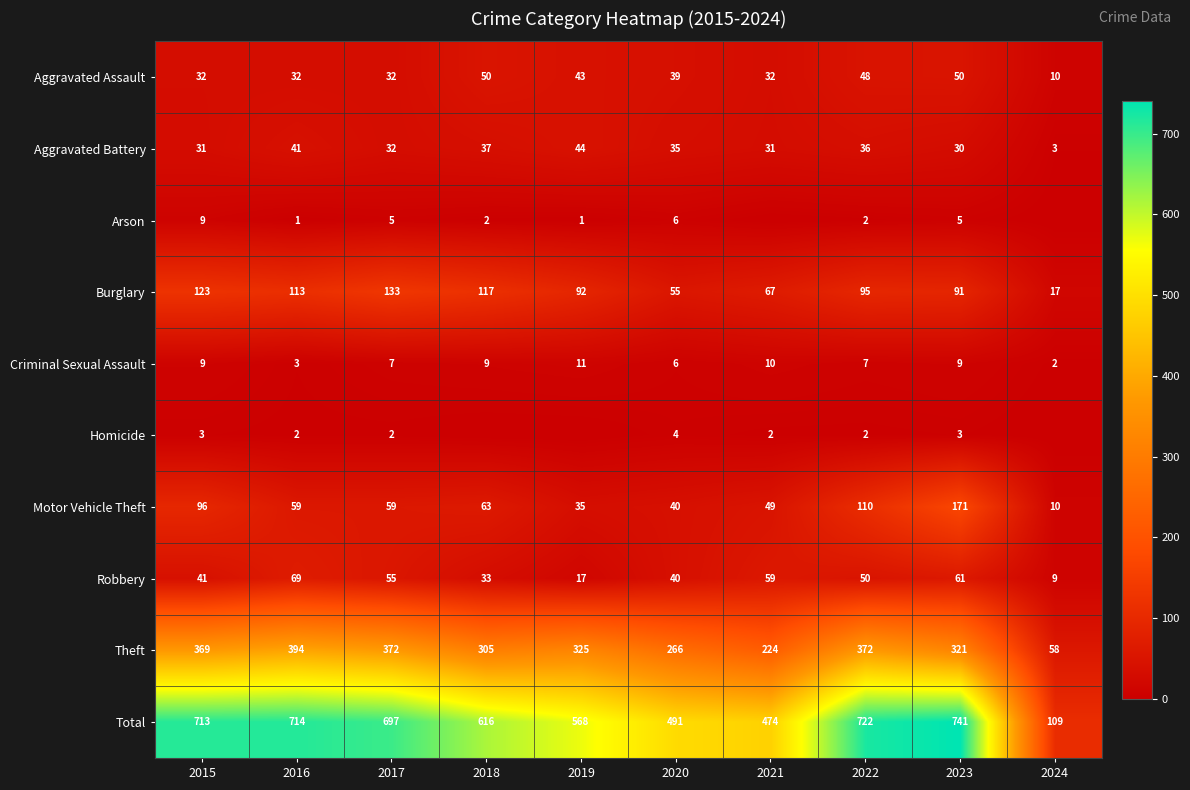

Which label corresponds to the largest value in the chart?

2023